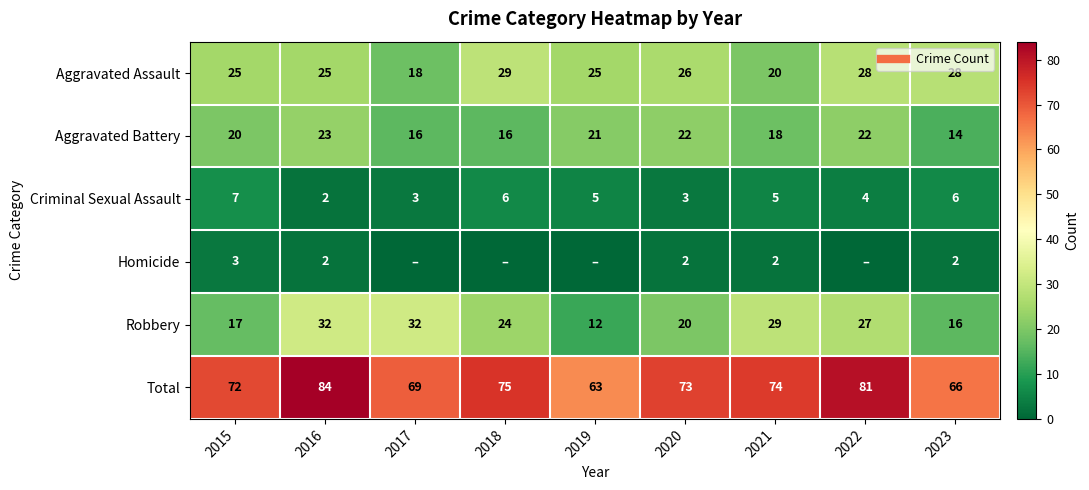

Which category has the lowest value in the Total series?

2019